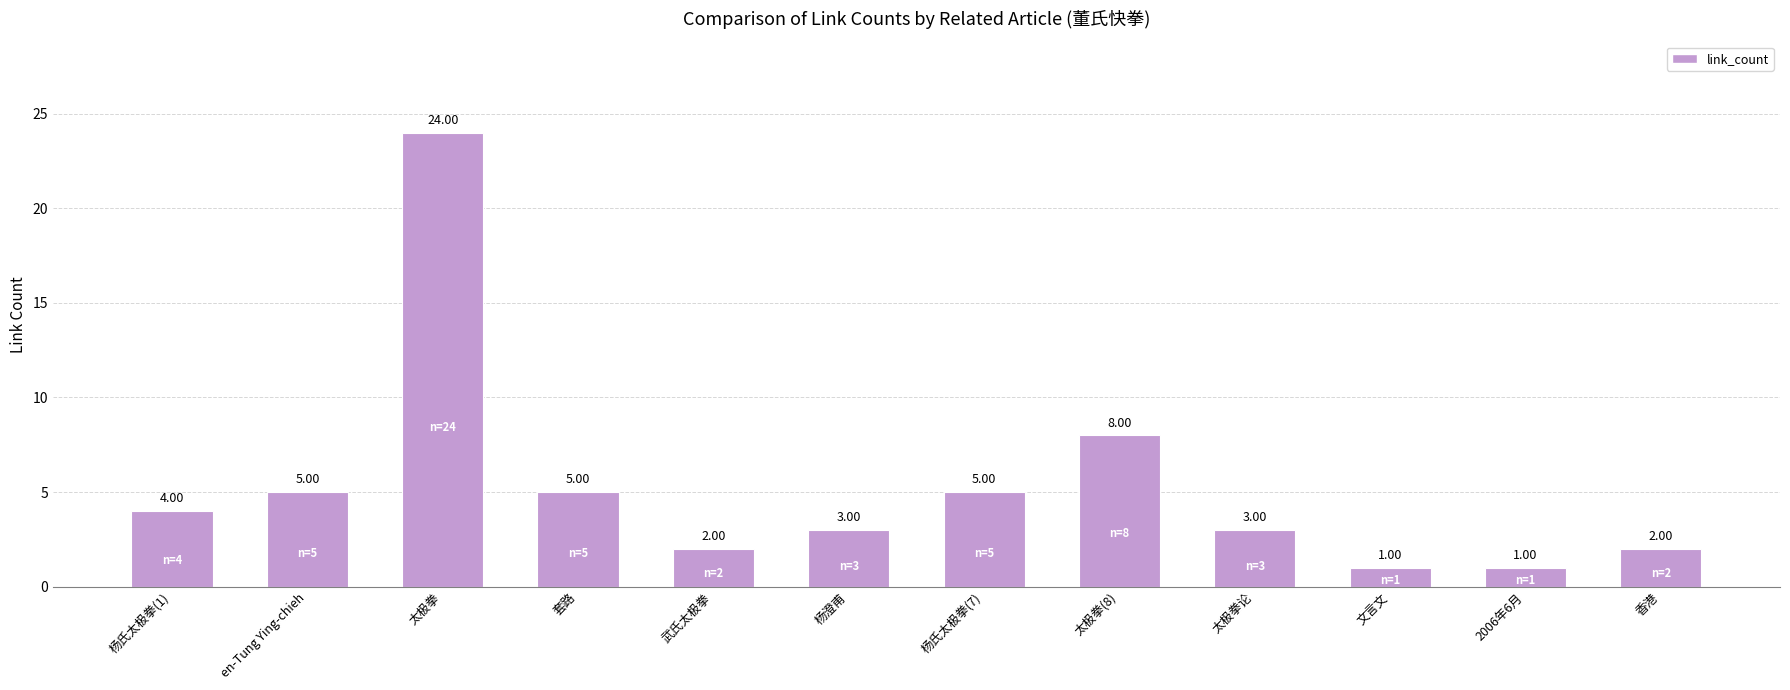

What is the difference between the maximum and minimum values?

23